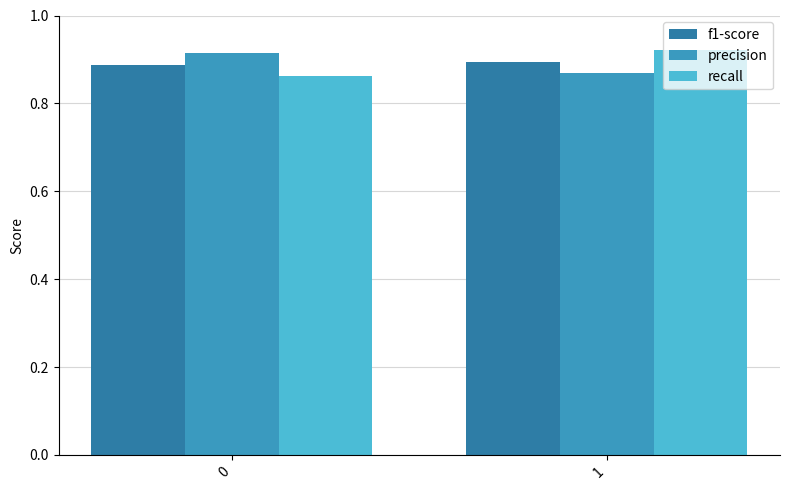

Rank the series at 1 from lowest to highest value.

precision, f1-score, recall